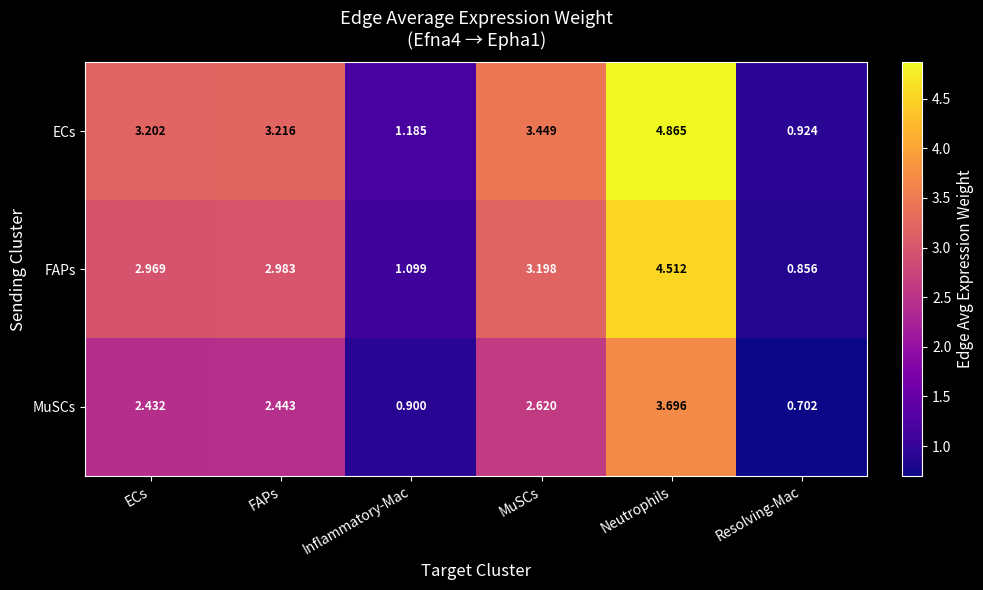

Which series has the widest spread of values?

ECs